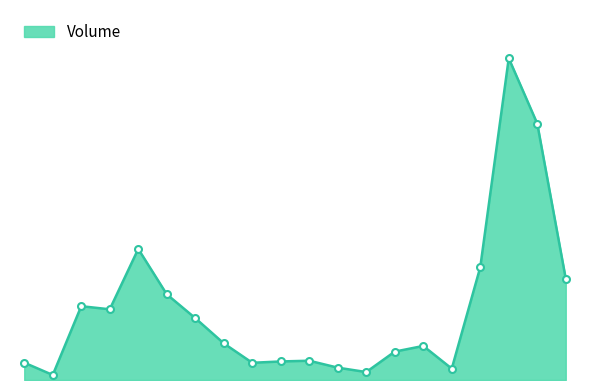

Where is the first local maximum?

2021-05-22